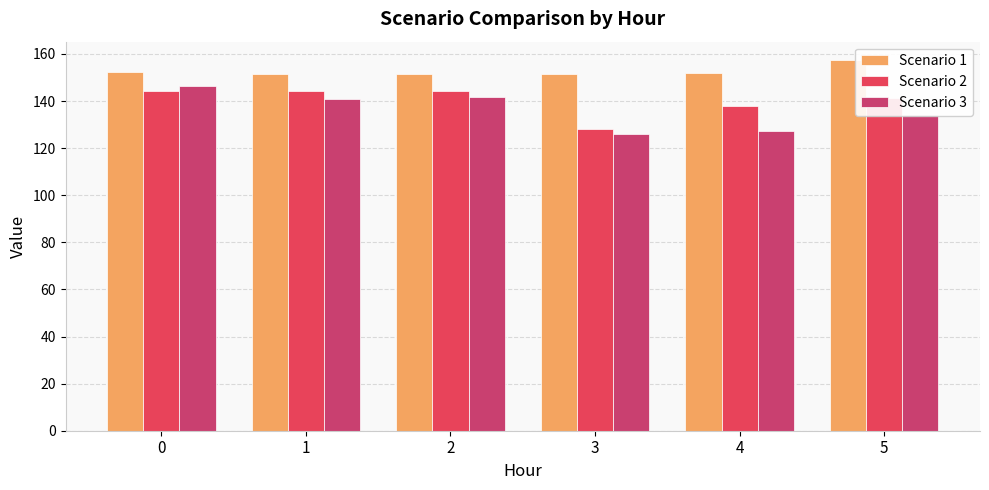

Is it true that Scenario 1 equals 74.2 at 5?

False